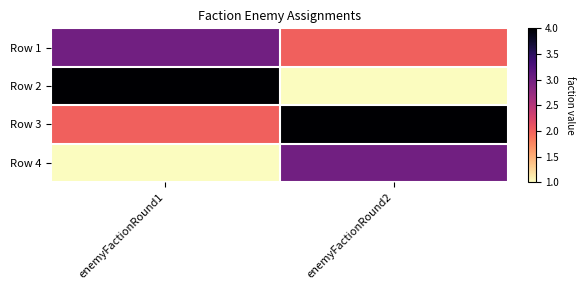

What is the total value across all series at enemyFactionRound2?

10